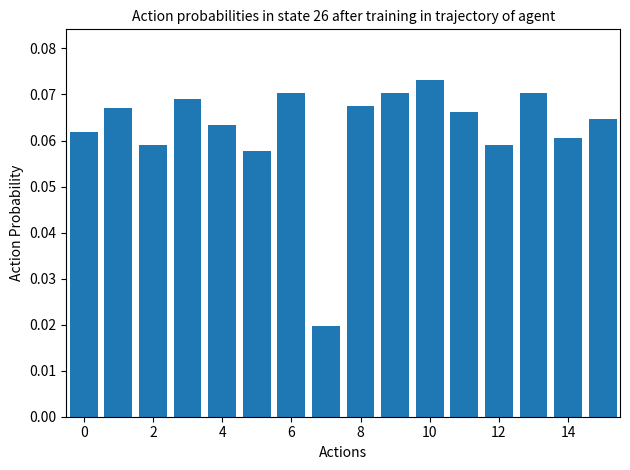

Count the values in the range 0 to 1.

16